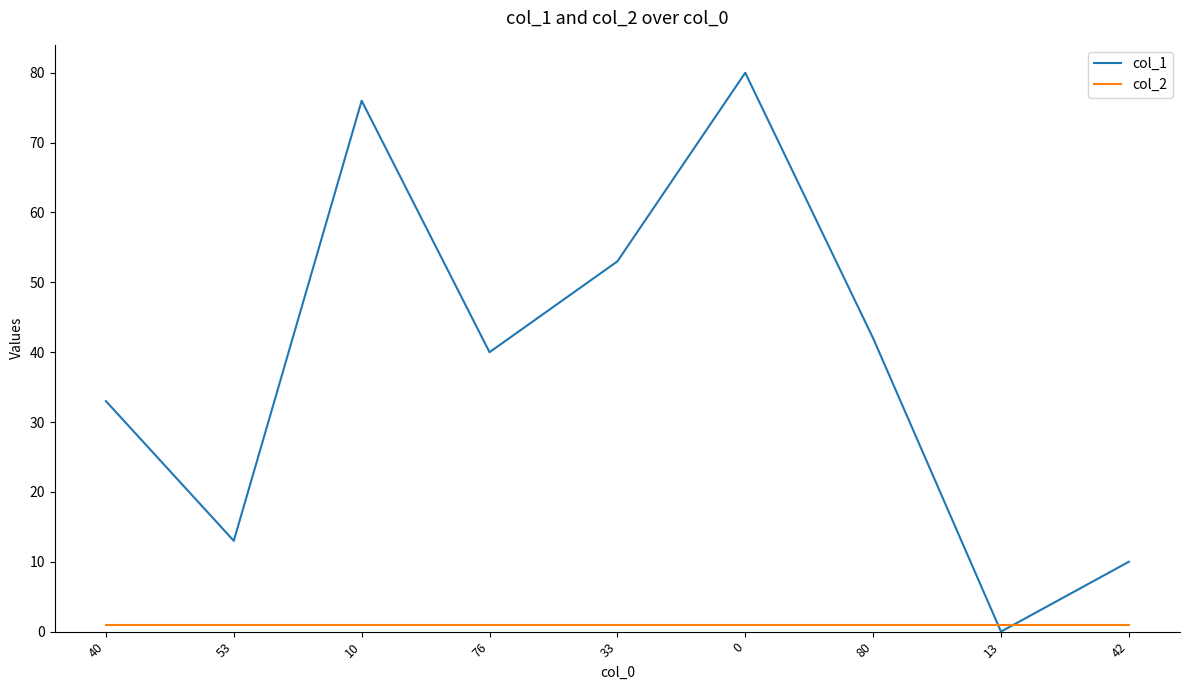

Count the number of categories in the chart.

9